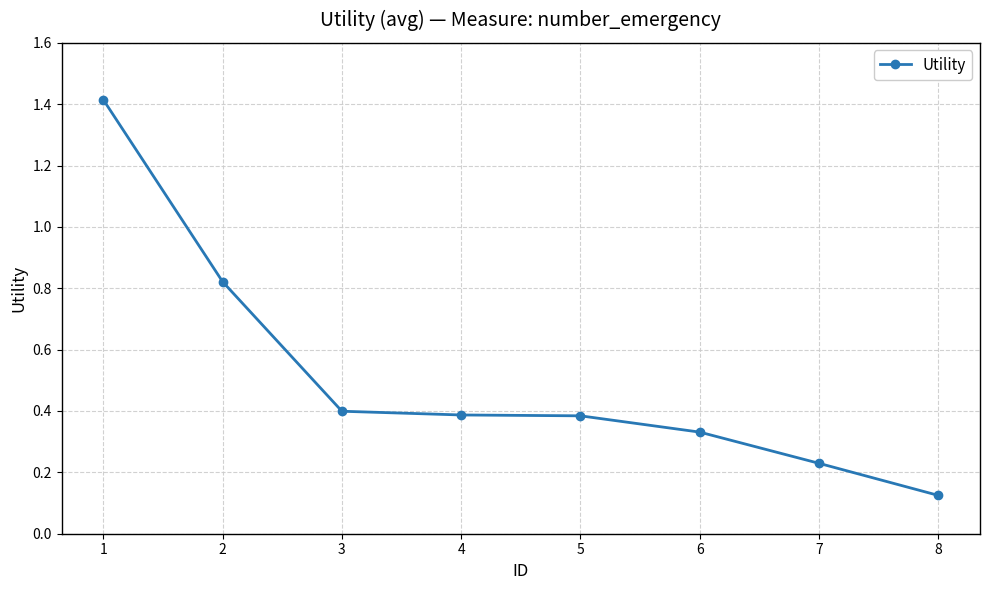

Which label corresponds to the smallest value in the chart?

8